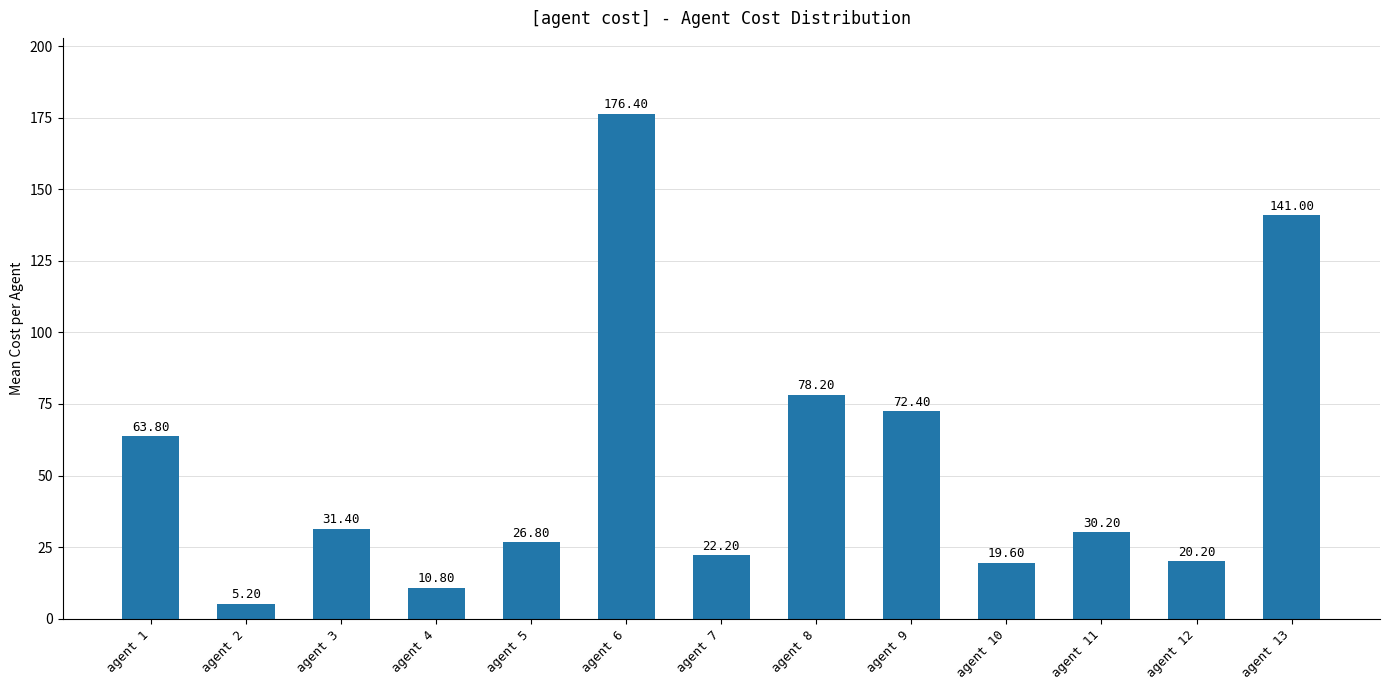

What is the value of the 6th bar from the left?

176.4